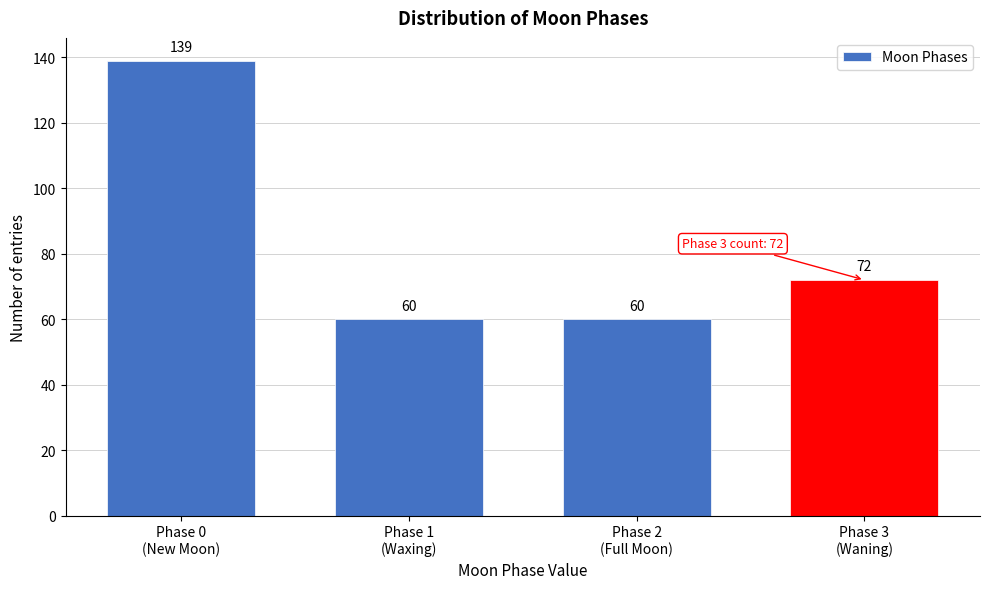

What is the maximum value shown in the chart?

139